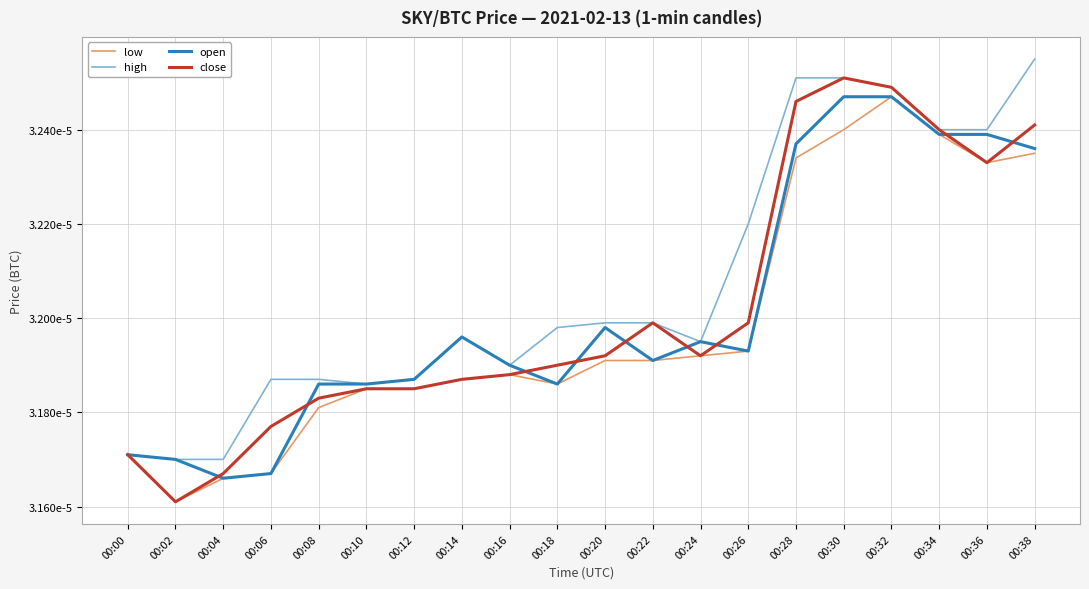

At which category is the sum across all series the highest?

00:32